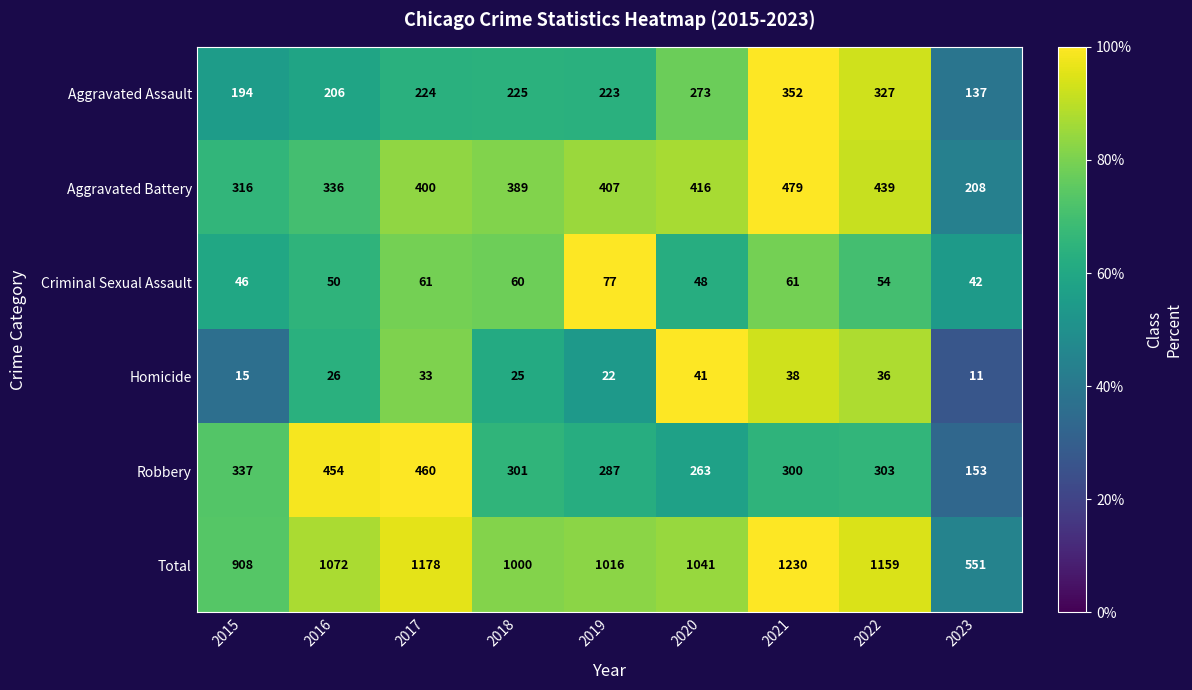

Which series has the largest total across all categories?

Total